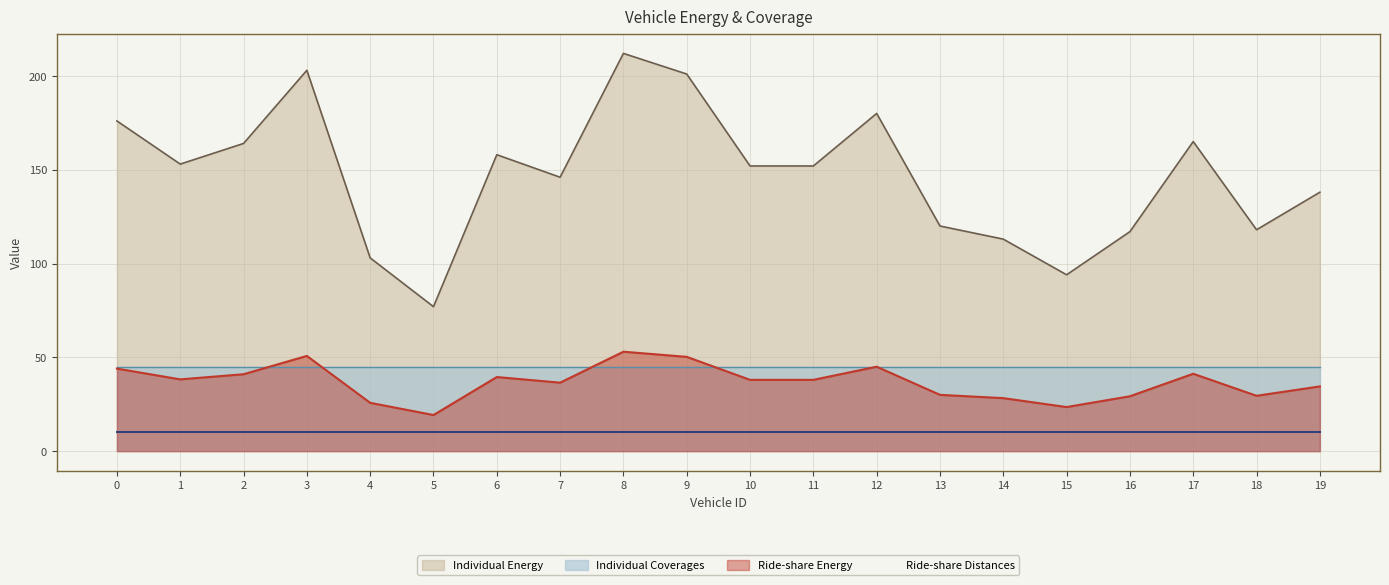

Where is the first local maximum for Ride-share Energy?

3